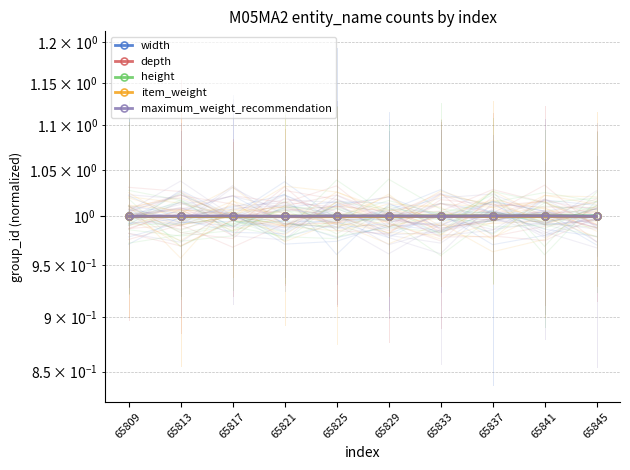

What is the average value of the depth series?

1.0